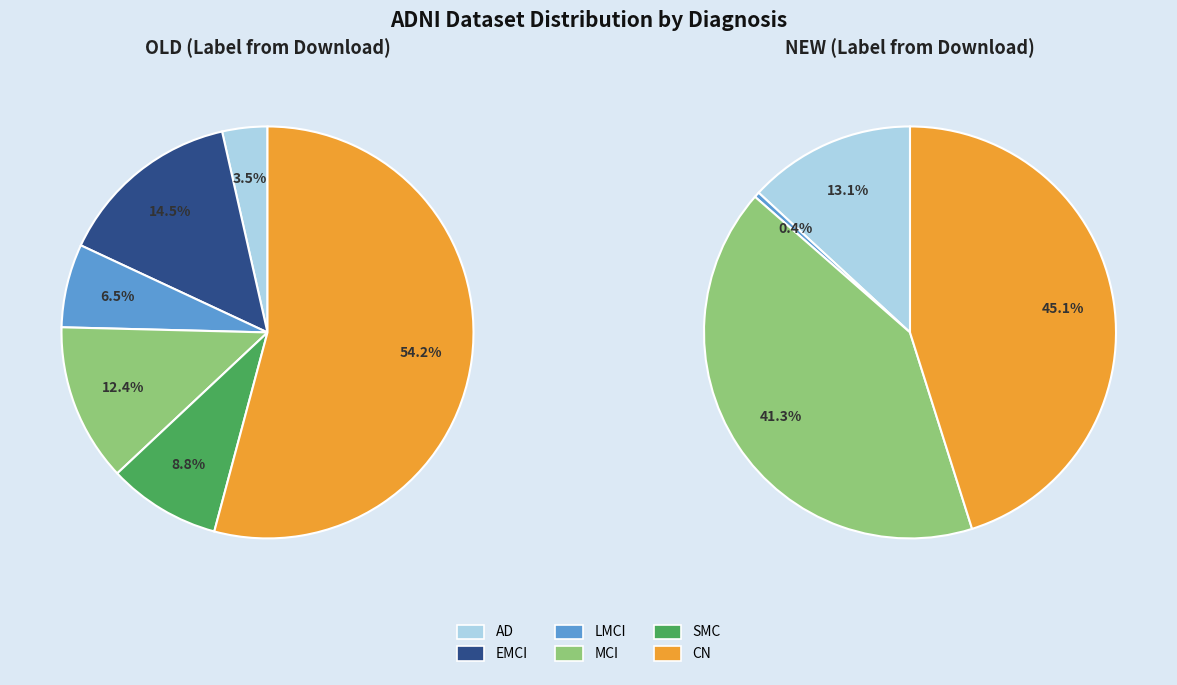

Is the sum of EMCI and CN greater than half?

Yes